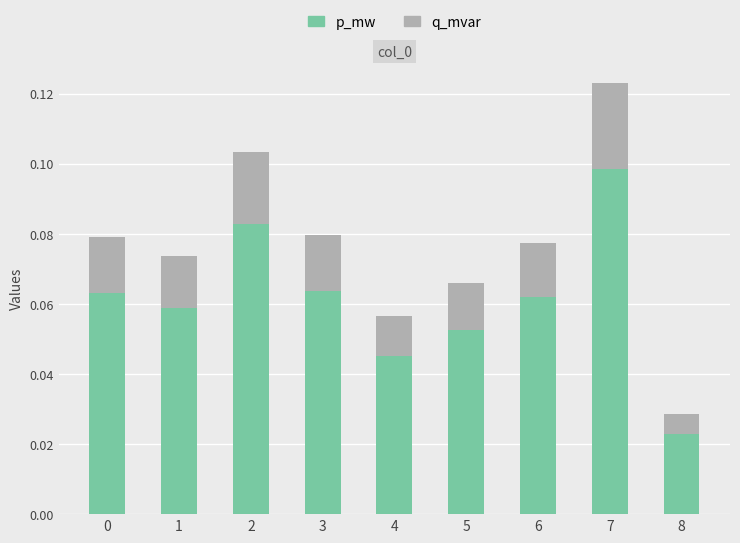

How many data points does each series have?

9